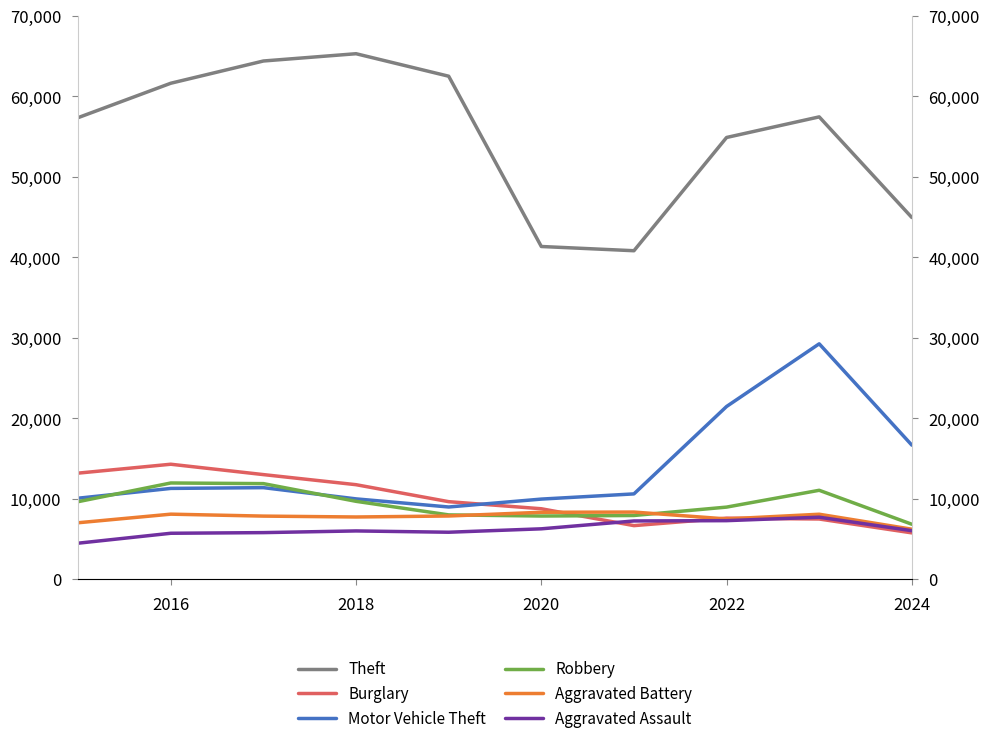

Is the value of Theft at 2020 greater than the value of Burglary at 2024?

Yes